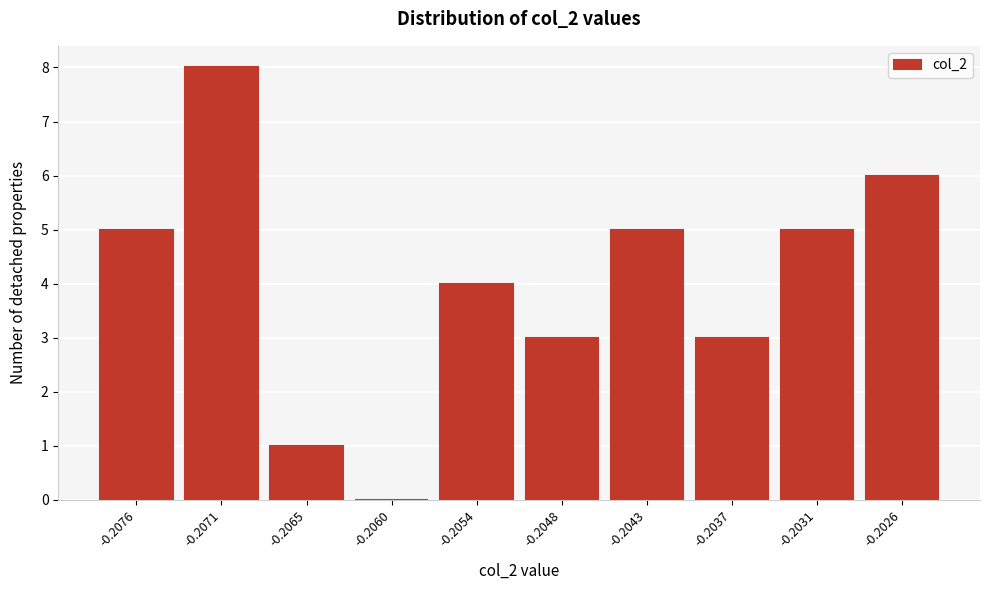

Reading left to right, what are all the values shown in this chart?

-0.2076=5	-0.2071=8	-0.2065=1	-0.2060=0	-0.2054=4	-0.2048=3	-0.2043=5	-0.2037=3	-0.2031=5	-0.2026=6